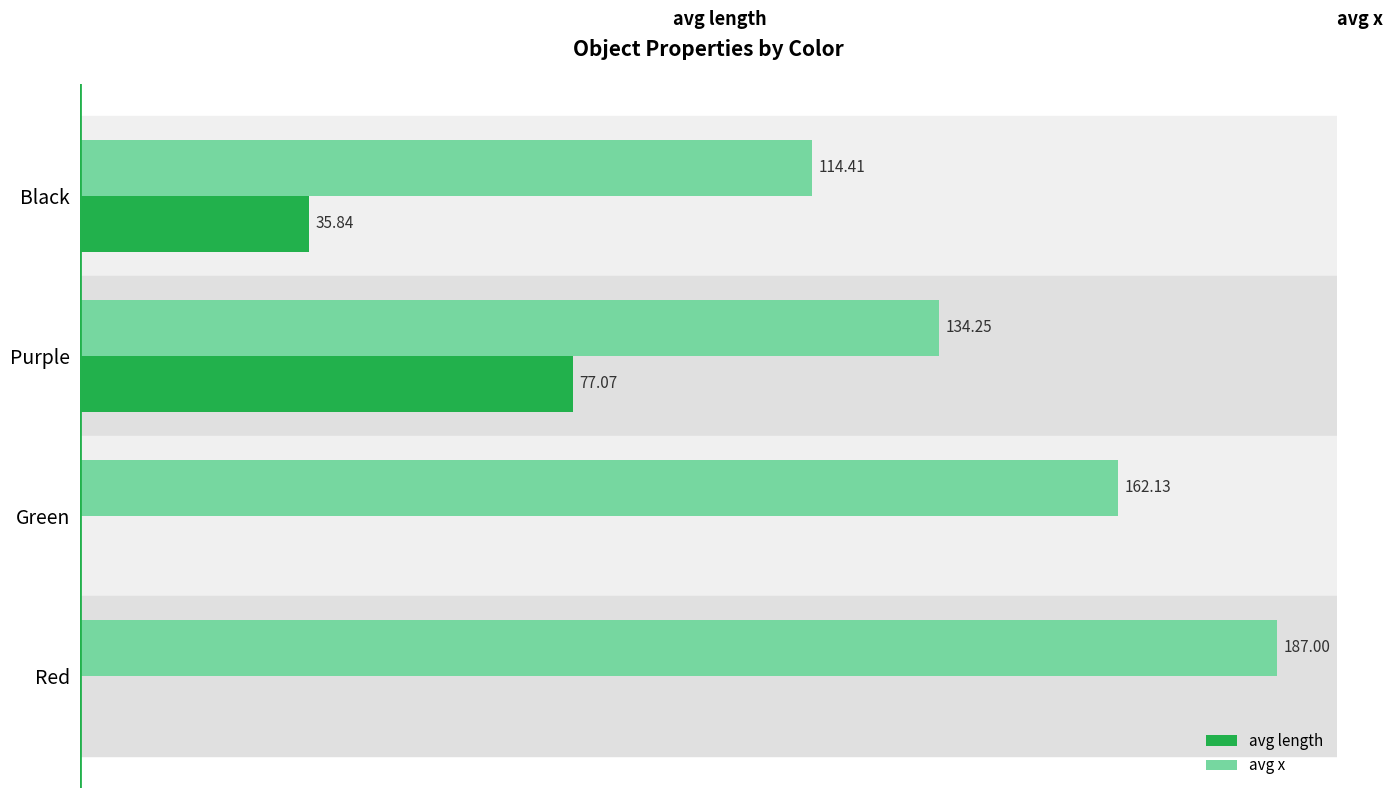

Which category has the highest value across all series?

Red